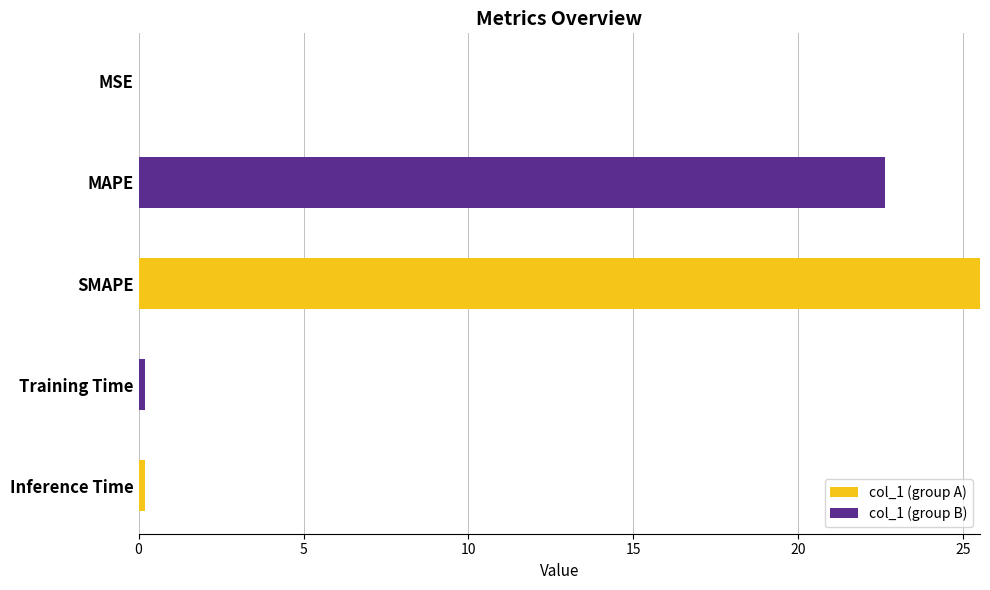

The col_1 (group A) series shows 0.0 at MSE. True or false?

True